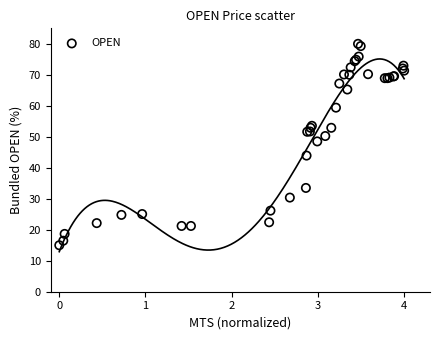

What Y value in the scatter plot is closest to 47?

48.5